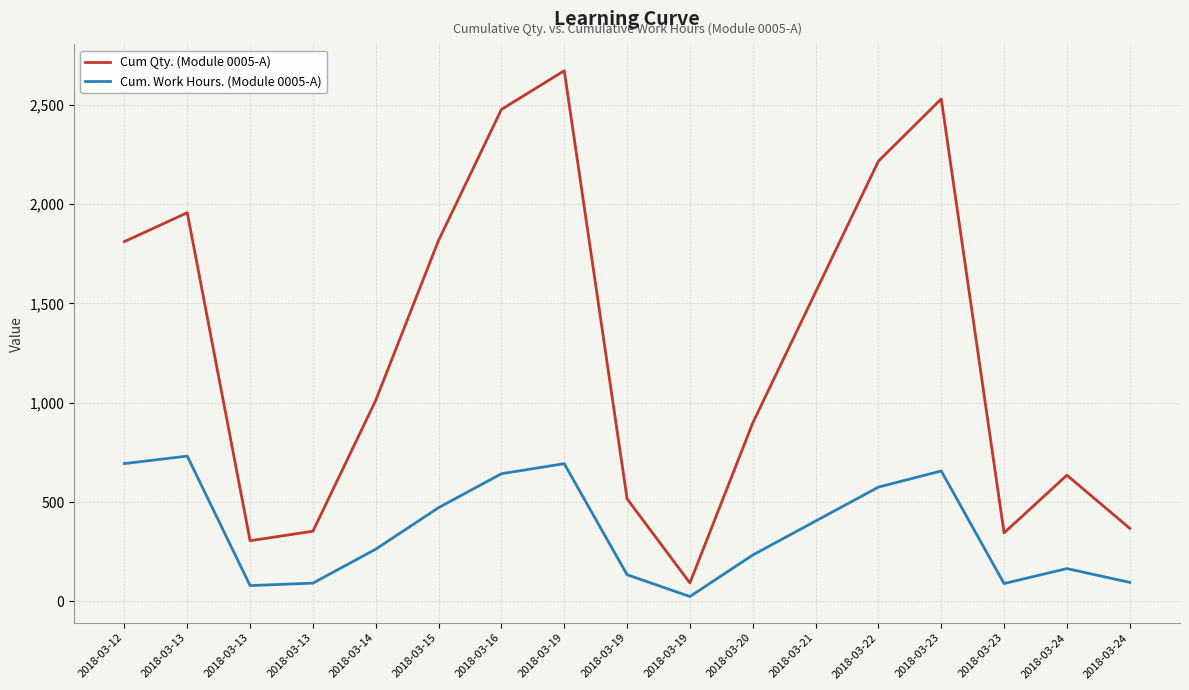

Which series has the largest range (max minus min)?

Cum Qty. (Module 0005-A)